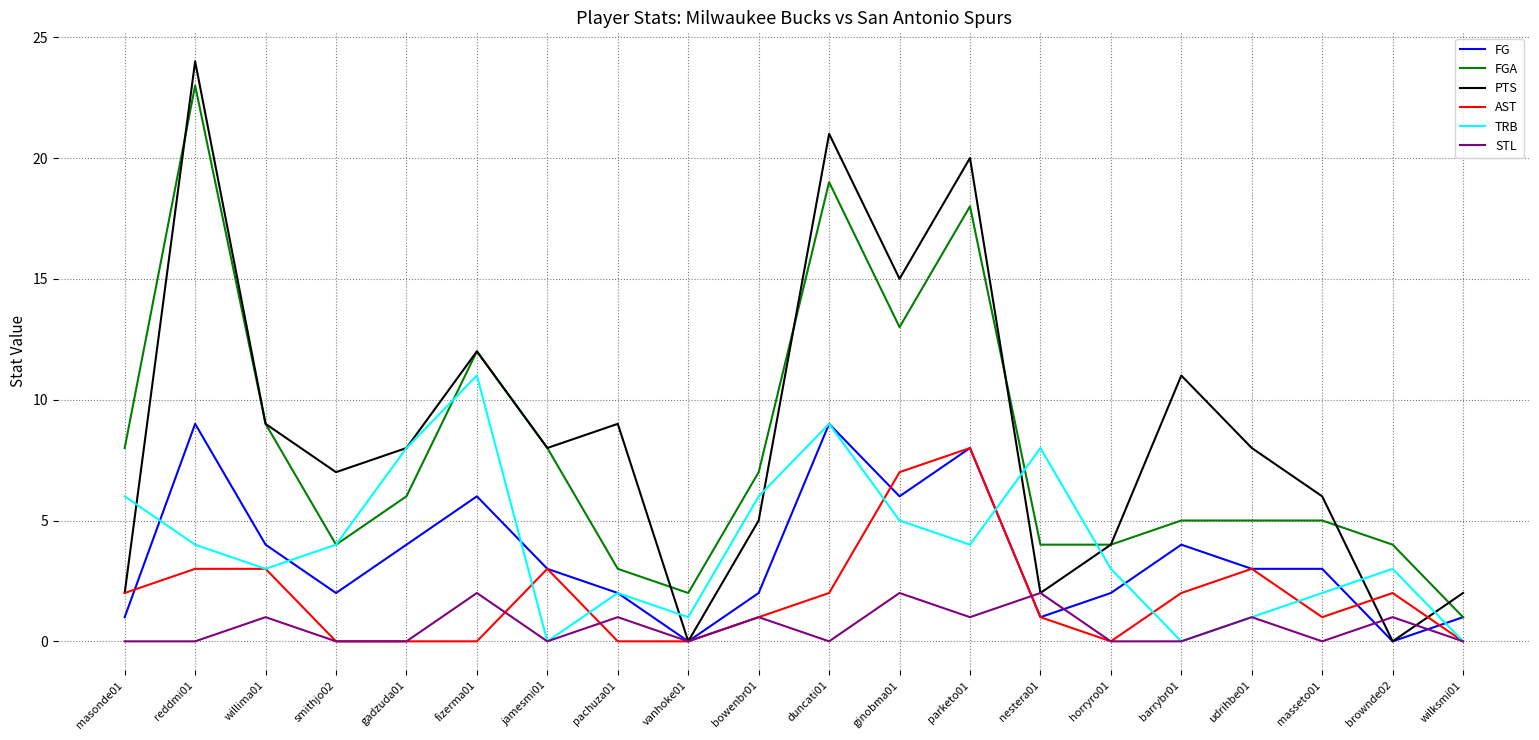

What is the difference between the TRB values at masonde01 and willima01?

3